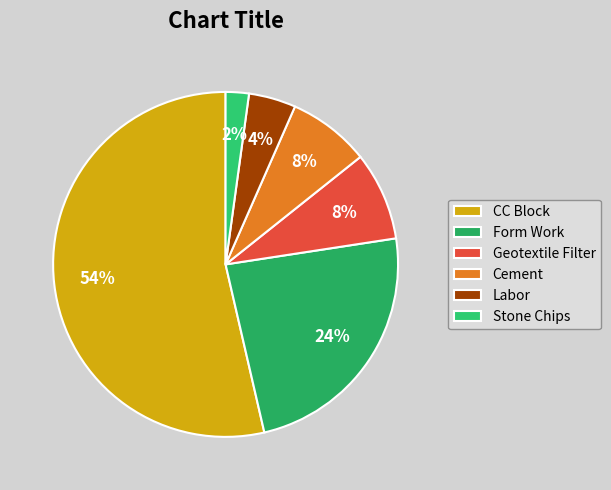

What percentage is NOT represented by Stone Chips?

97.9%